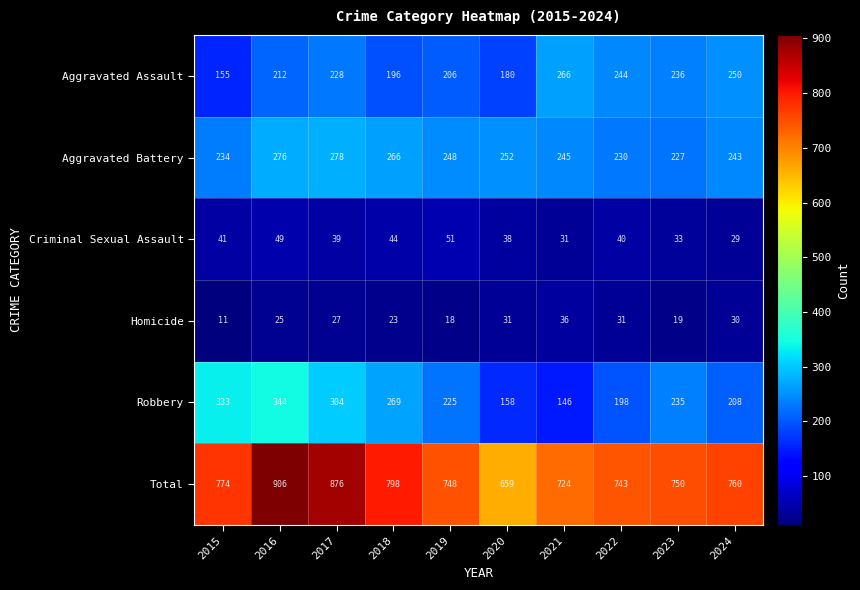

What is the difference between the maximum and minimum values in the Total series?

247